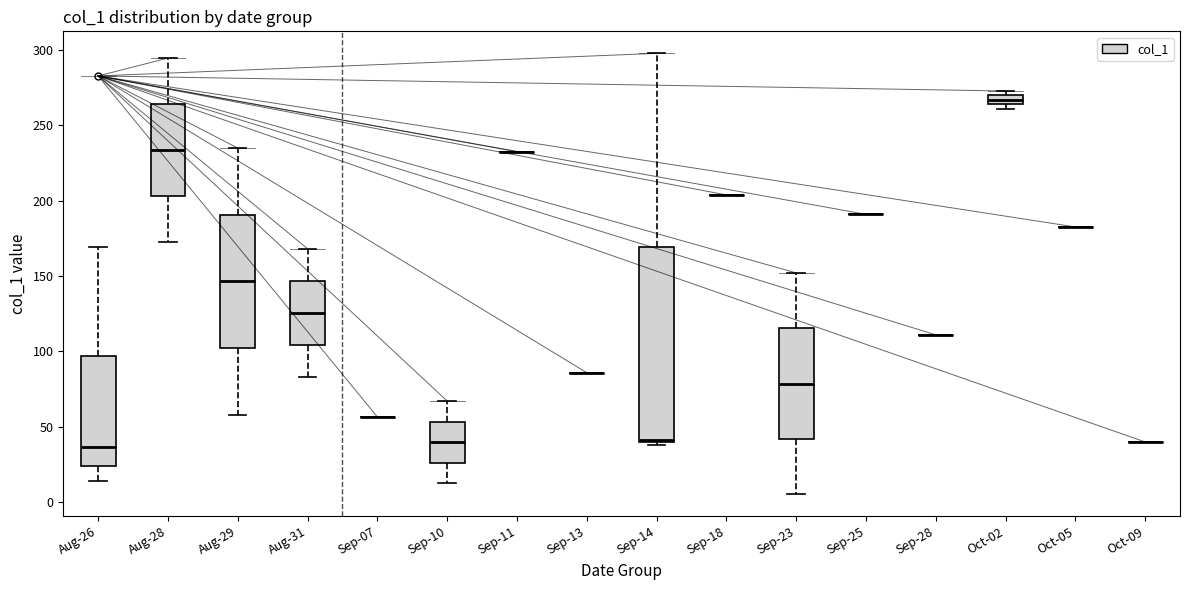

Which box is the tallest, from its lower edge to its upper edge?

Sep-14